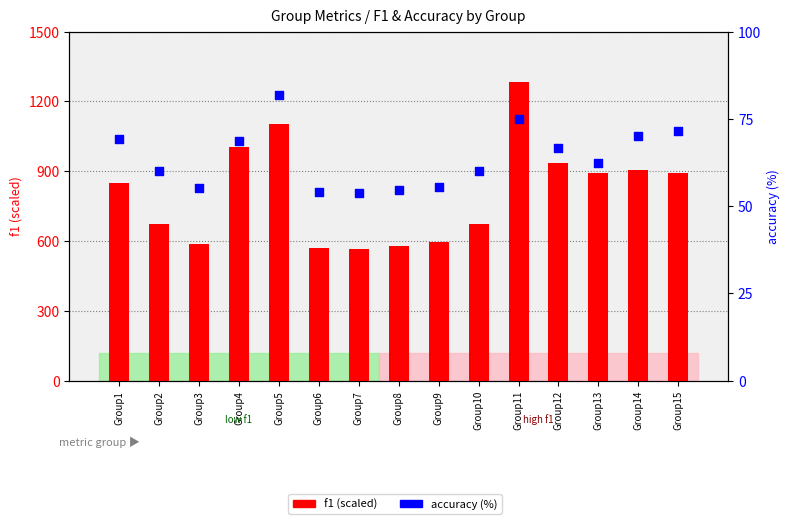

Which series has the largest total across all categories?

f1 (scaled)